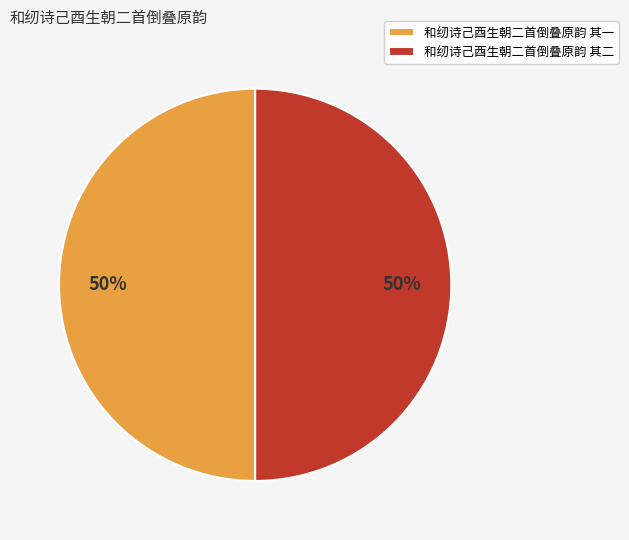

Approximately how many times larger is the value at 和纫诗己酉生朝二首倒叠原韵 其一 compared to 和纫诗己酉生朝二首倒叠原韵 其二?

1.0